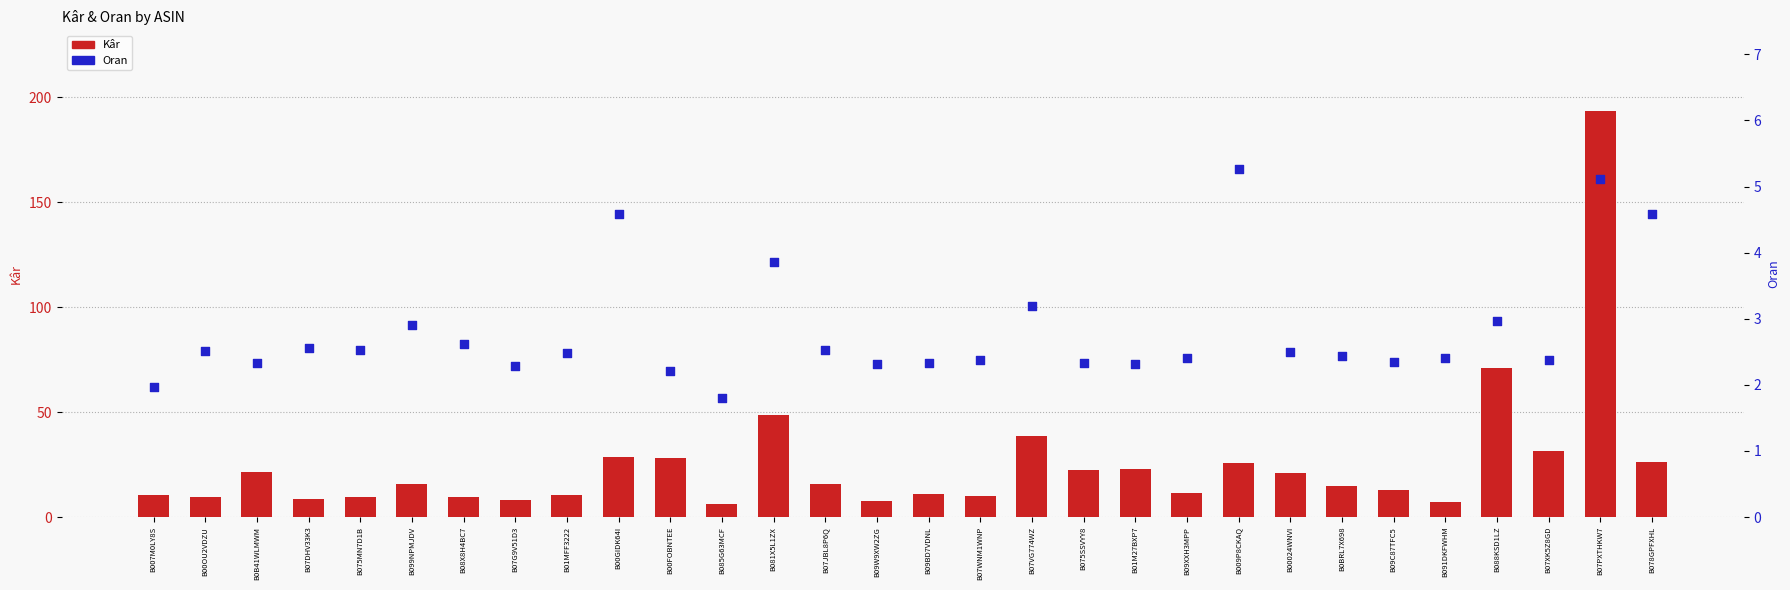

Which series reaches the maximum Y coordinate?

Kâr